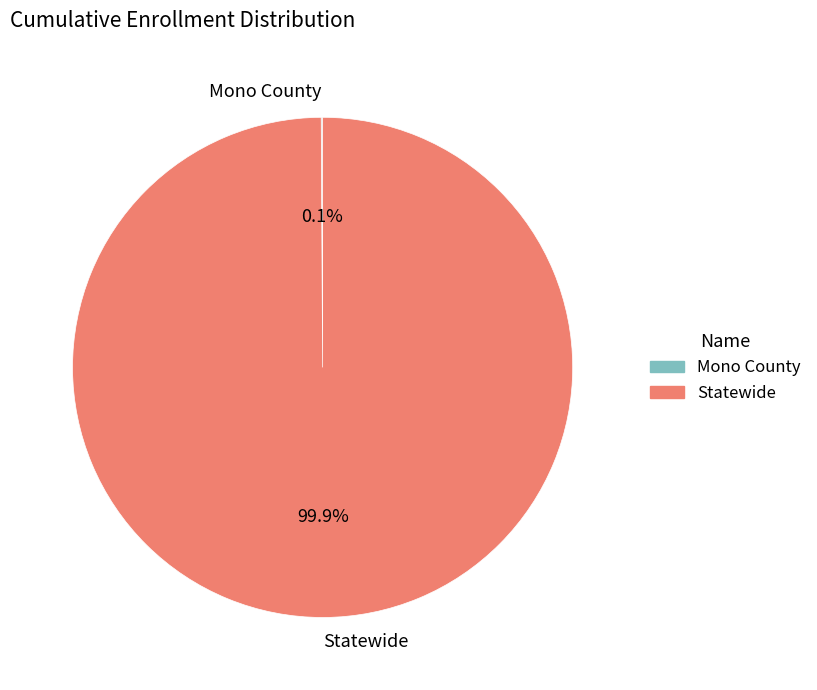

Which slice represents more than half of the pie?

Statewide